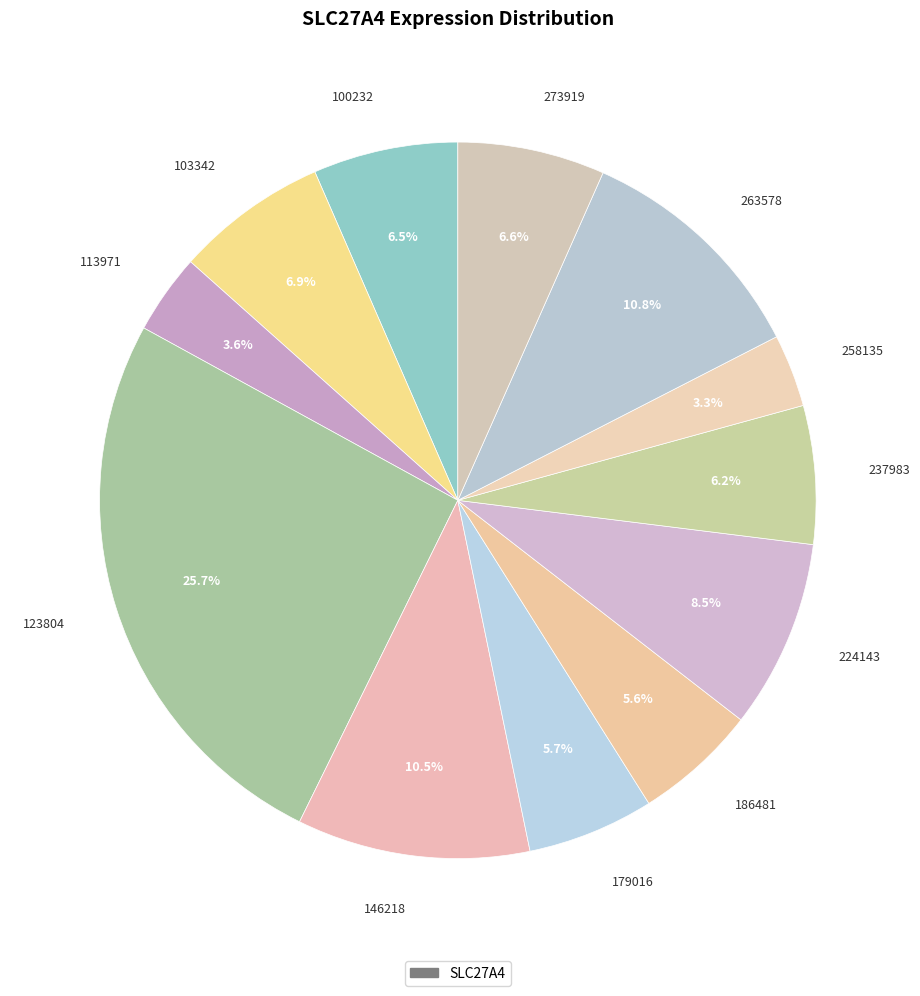

Do 224143 and 103342 together represent more than half of the pie?

No